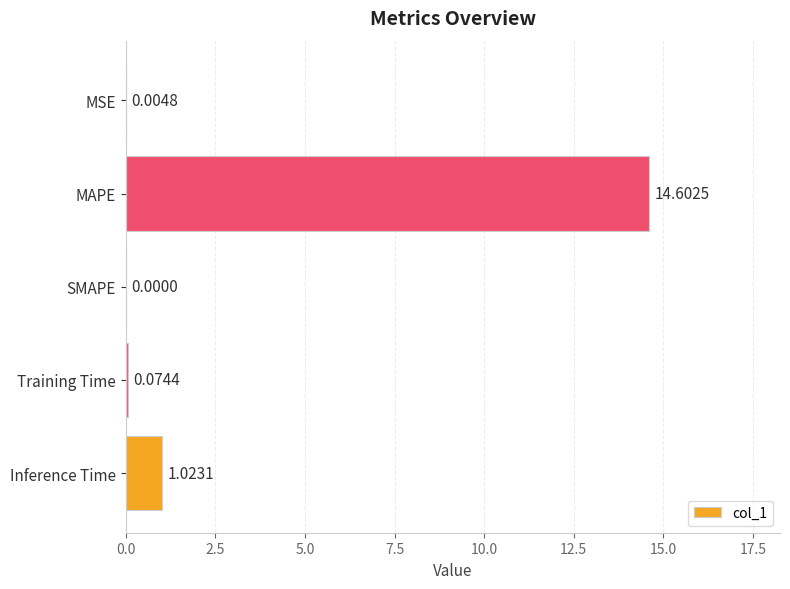

Which label corresponds to the largest value in the chart?

MAPE